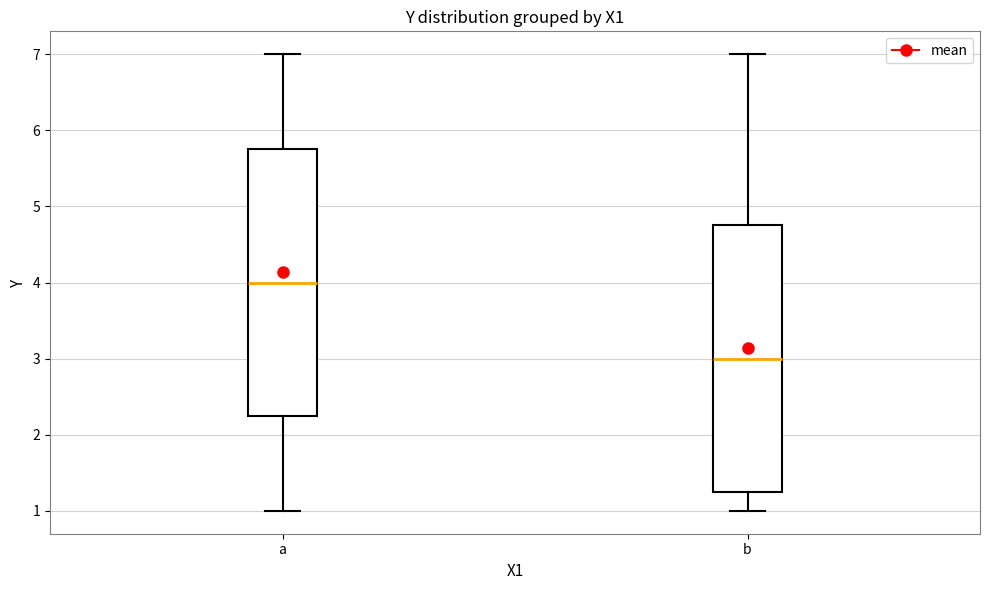

Reading left to right, read every box against the y-axis: the position of its median line, the range the box covers, and the ends of its whiskers. The values are not printed on the chart, so give them approximately, as read against the axis.

a: median 4.0, box 2.3 to 5.8, whiskers 1.0 to 7.0
b: median 3.0, box 1.3 to 4.8, whiskers 1.0 to 7.0